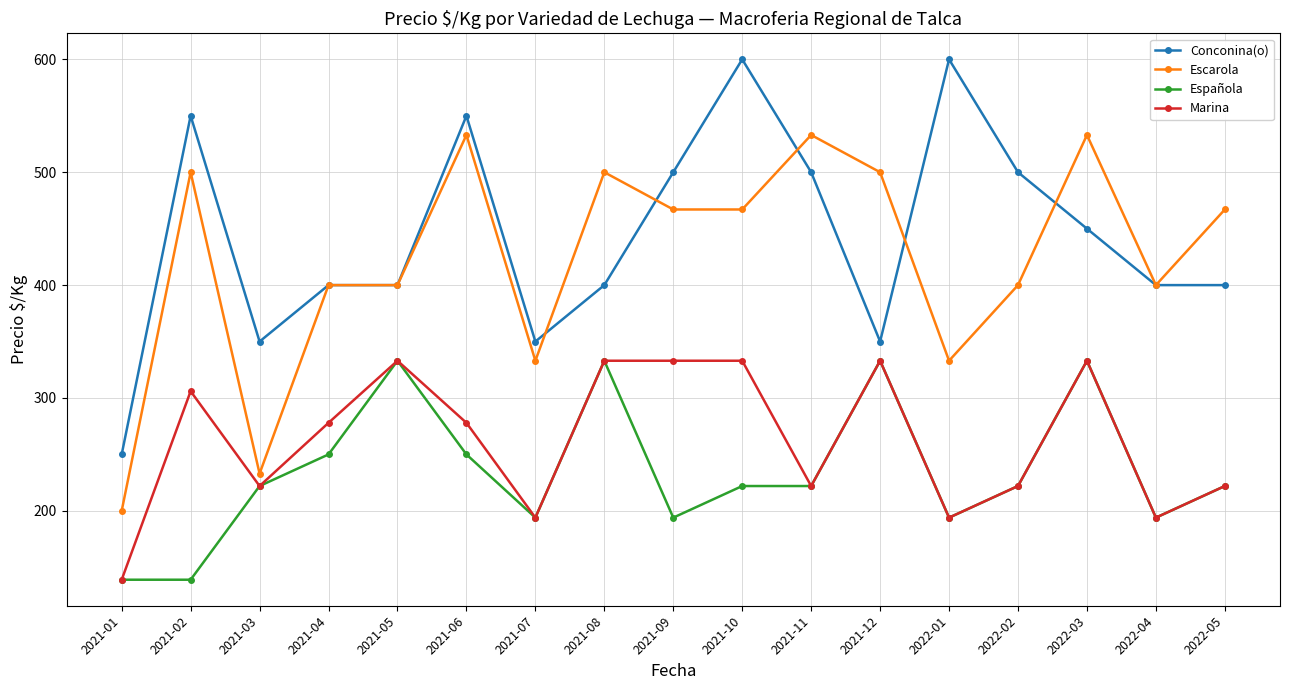

True or false: Conconina(o) and Española intersect in this chart.

False